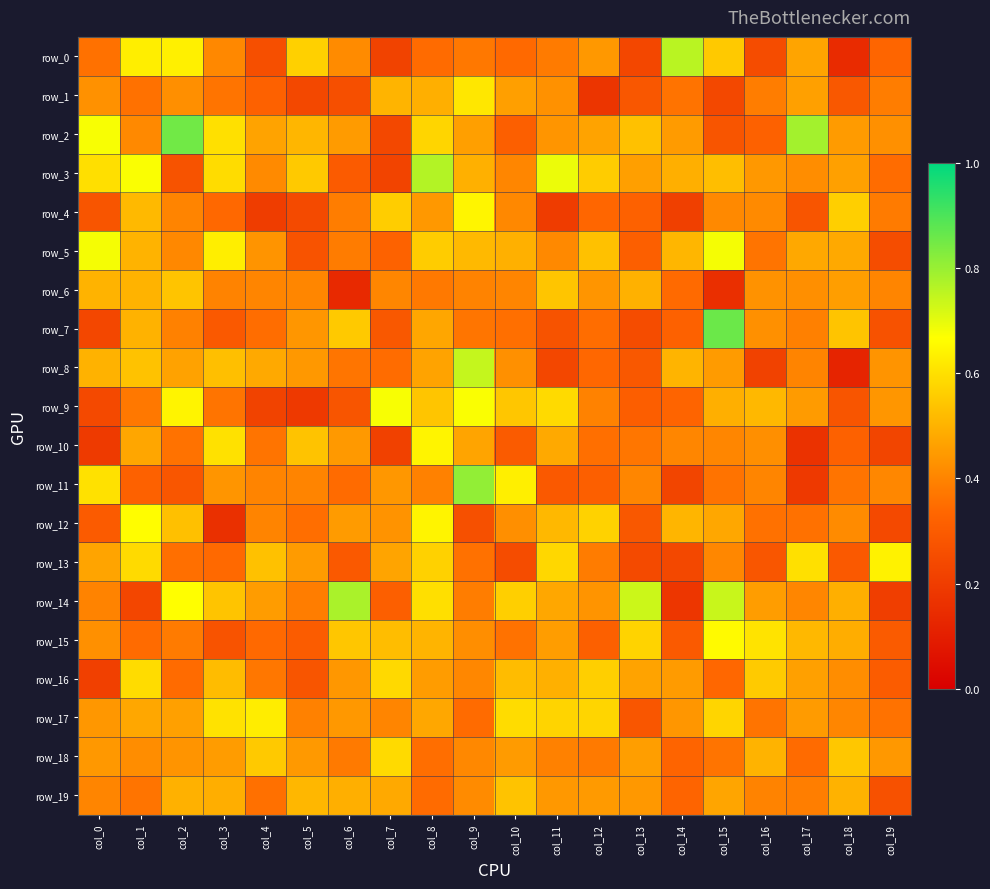

Reading left to right, what are all the values shown in this chart?

row_0: col_0=0.4	col_1=0.6	col_2=0.6	col_3=0.4	col_4=0.3	col_5=0.6	col_6=0.4	col_7=0.2	col_8=0.3	col_9=0.4	col_10=0.3	col_11=0.4	col_12=0.4	col_13=0.2	col_14=0.8	col_15=0.5	col_16=0.2	col_17=0.5	col_18=0.1	col_19=0.3
row_1: col_0=0.4	col_1=0.4	col_2=0.4	col_3=0.4	col_4=0.3	col_5=0.2	col_6=0.3	col_7=0.5	col_8=0.5	col_9=0.6	col_10=0.5	col_11=0.4	col_12=0.2	col_13=0.3	col_14=0.4	col_15=0.2	col_16=0.4	col_17=0.5	col_18=0.3	col_19=0.4
row_2: col_0=0.7	col_1=0.4	col_2=0.9	col_3=0.6	col_4=0.5	col_5=0.5	col_6=0.5	col_7=0.2	col_8=0.6	col_9=0.5	col_10=0.3	col_11=0.4	col_12=0.5	col_13=0.5	col_14=0.5	col_15=0.3	col_16=0.3	col_17=0.8	col_18=0.5	col_19=0.4
row_3: col_0=0.6	col_1=0.7	col_2=0.3	col_3=0.6	col_4=0.4	col_5=0.5	col_6=0.3	col_7=0.2	col_8=0.8	col_9=0.5	col_10=0.4	col_11=0.7	col_12=0.6	col_13=0.5	col_14=0.5	col_15=0.5	col_16=0.4	col_17=0.4	col_18=0.5	col_19=0.3
row_4: col_0=0.3	col_1=0.5	col_2=0.4	col_3=0.3	col_4=0.2	col_5=0.2	col_6=0.4	col_7=0.6	col_8=0.4	col_9=0.6	col_10=0.4	col_11=0.2	col_12=0.3	col_13=0.3	col_14=0.2	col_15=0.4	col_16=0.4	col_17=0.3	col_18=0.6	col_19=0.4
row_5: col_0=0.7	col_1=0.5	col_2=0.4	col_3=0.6	col_4=0.4	col_5=0.3	col_6=0.4	col_7=0.3	col_8=0.6	col_9=0.5	col_10=0.5	col_11=0.4	col_12=0.5	col_13=0.3	col_14=0.5	col_15=0.7	col_16=0.4	col_17=0.5	col_18=0.5	col_19=0.3
row_6: col_0=0.5	col_1=0.5	col_2=0.5	col_3=0.4	col_4=0.4	col_5=0.4	col_6=0.1	col_7=0.4	col_8=0.4	col_9=0.4	col_10=0.4	col_11=0.5	col_12=0.4	col_13=0.5	col_14=0.3	col_15=0.2	col_16=0.4	col_17=0.4	col_18=0.5	col_19=0.4
row_7: col_0=0.2	col_1=0.5	col_2=0.4	col_3=0.3	col_4=0.4	col_5=0.4	col_6=0.6	col_7=0.3	col_8=0.5	col_9=0.4	col_10=0.4	col_11=0.3	col_12=0.3	col_13=0.3	col_14=0.3	col_15=0.9	col_16=0.4	col_17=0.4	col_18=0.5	col_19=0.3
row_8: col_0=0.5	col_1=0.5	col_2=0.5	col_3=0.5	col_4=0.5	col_5=0.4	col_6=0.4	col_7=0.3	col_8=0.5	col_9=0.7	col_10=0.4	col_11=0.2	col_12=0.3	col_13=0.3	col_14=0.5	col_15=0.5	col_16=0.2	col_17=0.4	col_18=0.1	col_19=0.4
row_9: col_0=0.2	col_1=0.4	col_2=0.6	col_3=0.4	col_4=0.2	col_5=0.2	col_6=0.3	col_7=0.7	col_8=0.5	col_9=0.7	col_10=0.5	col_11=0.6	col_12=0.4	col_13=0.3	col_14=0.3	col_15=0.5	col_16=0.5	col_17=0.4	col_18=0.3	col_19=0.4
row_10: col_0=0.2	col_1=0.5	col_2=0.4	col_3=0.6	col_4=0.4	col_5=0.5	col_6=0.4	col_7=0.2	col_8=0.6	col_9=0.5	col_10=0.3	col_11=0.5	col_12=0.4	col_13=0.4	col_14=0.4	col_15=0.4	col_16=0.4	col_17=0.2	col_18=0.3	col_19=0.2
row_11: col_0=0.6	col_1=0.3	col_2=0.3	col_3=0.4	col_4=0.4	col_5=0.4	col_6=0.3	col_7=0.4	col_8=0.4	col_9=0.8	col_10=0.6	col_11=0.3	col_12=0.3	col_13=0.4	col_14=0.2	col_15=0.4	col_16=0.4	col_17=0.2	col_18=0.4	col_19=0.4
row_12: col_0=0.3	col_1=0.7	col_2=0.5	col_3=0.2	col_4=0.4	col_5=0.4	col_6=0.5	col_7=0.4	col_8=0.6	col_9=0.3	col_10=0.4	col_11=0.5	col_12=0.6	col_13=0.3	col_14=0.5	col_15=0.5	col_16=0.4	col_17=0.4	col_18=0.4	col_19=0.2
row_13: col_0=0.5	col_1=0.6	col_2=0.4	col_3=0.3	col_4=0.5	col_5=0.5	col_6=0.3	col_7=0.5	col_8=0.6	col_9=0.4	col_10=0.2	col_11=0.6	col_12=0.4	col_13=0.2	col_14=0.2	col_15=0.4	col_16=0.3	col_17=0.6	col_18=0.3	col_19=0.6
row_14: col_0=0.4	col_1=0.2	col_2=0.7	col_3=0.5	col_4=0.5	col_5=0.4	col_6=0.8	col_7=0.3	col_8=0.6	col_9=0.4	col_10=0.6	col_11=0.5	col_12=0.4	col_13=0.7	col_14=0.2	col_15=0.7	col_16=0.5	col_17=0.4	col_18=0.5	col_19=0.2
row_15: col_0=0.4	col_1=0.3	col_2=0.4	col_3=0.3	col_4=0.3	col_5=0.3	col_6=0.5	col_7=0.5	col_8=0.5	col_9=0.4	col_10=0.4	col_11=0.5	col_12=0.3	col_13=0.6	col_14=0.3	col_15=0.7	col_16=0.6	col_17=0.5	col_18=0.5	col_19=0.3
row_16: col_0=0.2	col_1=0.6	col_2=0.3	col_3=0.5	col_4=0.4	col_5=0.3	col_6=0.4	col_7=0.6	col_8=0.5	col_9=0.4	col_10=0.5	col_11=0.5	col_12=0.6	col_13=0.5	col_14=0.5	col_15=0.3	col_16=0.6	col_17=0.5	col_18=0.4	col_19=0.3
row_17: col_0=0.4	col_1=0.5	col_2=0.5	col_3=0.6	col_4=0.6	col_5=0.4	col_6=0.4	col_7=0.4	col_8=0.5	col_9=0.3	col_10=0.6	col_11=0.6	col_12=0.6	col_13=0.3	col_14=0.4	col_15=0.6	col_16=0.4	col_17=0.5	col_18=0.4	col_19=0.4
row_18: col_0=0.4	col_1=0.4	col_2=0.4	col_3=0.5	col_4=0.5	col_5=0.4	col_6=0.4	col_7=0.6	col_8=0.4	col_9=0.4	col_10=0.5	col_11=0.4	col_12=0.4	col_13=0.5	col_14=0.3	col_15=0.4	col_16=0.5	col_17=0.3	col_18=0.5	col_19=0.4
row_19: col_0=0.4	col_1=0.4	col_2=0.5	col_3=0.5	col_4=0.4	col_5=0.5	col_6=0.5	col_7=0.5	col_8=0.3	col_9=0.4	col_10=0.5	col_11=0.4	col_12=0.4	col_13=0.4	col_14=0.3	col_15=0.5	col_16=0.4	col_17=0.4	col_18=0.5	col_19=0.3